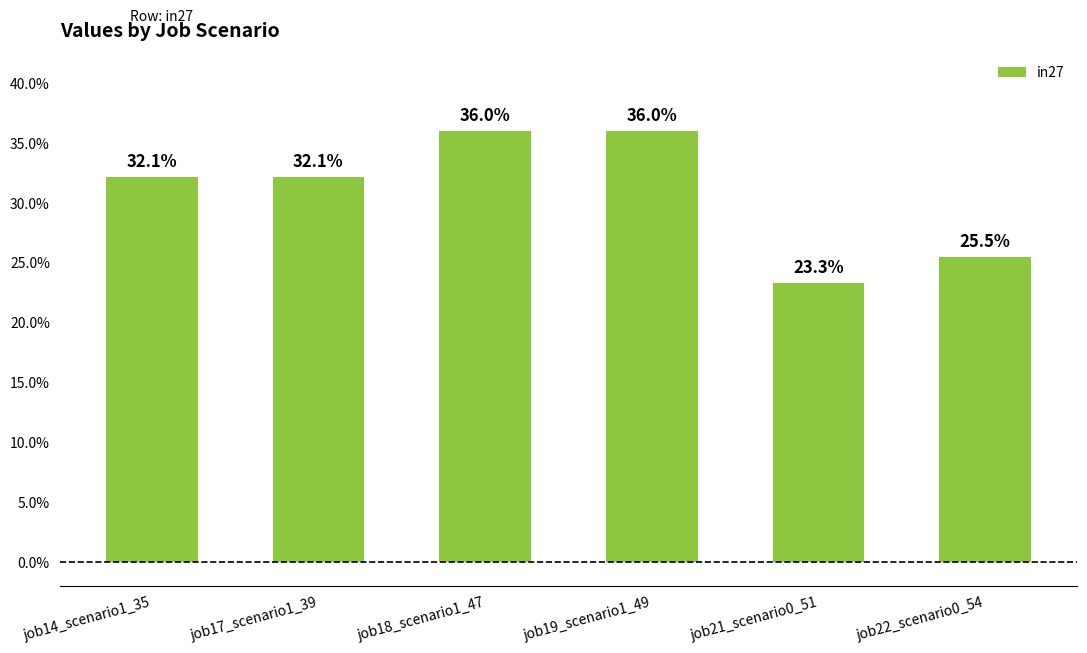

Are the bars horizontal?

No